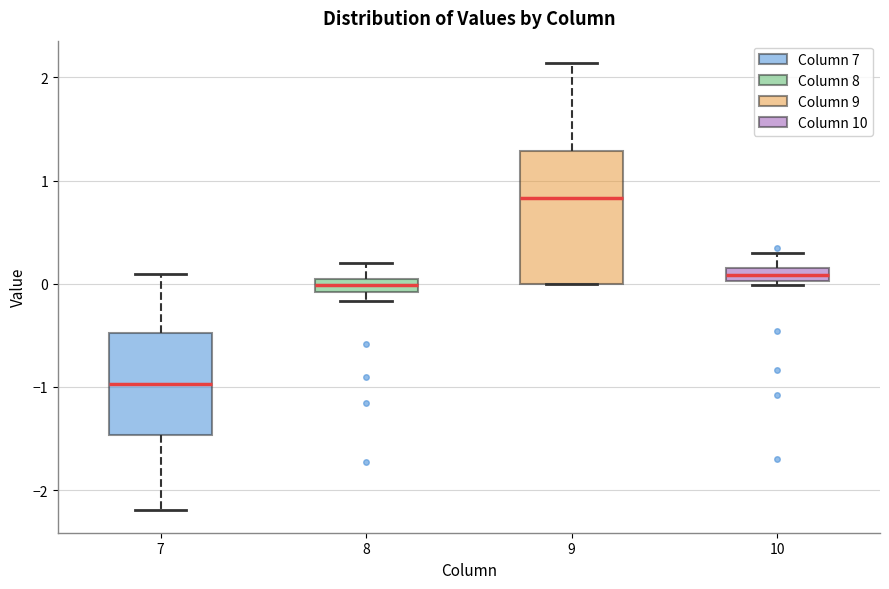

Which box is the tallest, from its lower edge to its upper edge?

9